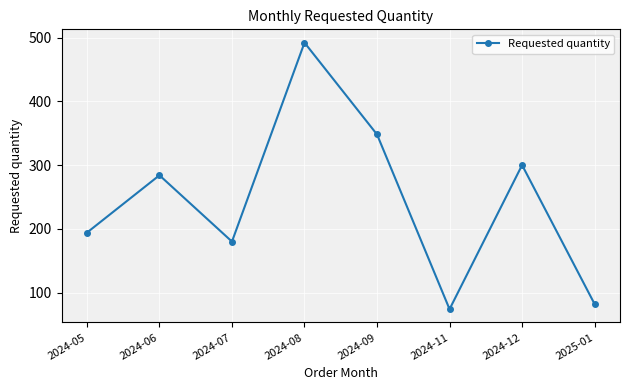

The chart shows a value of 123 at 2024-11. True or false?

False